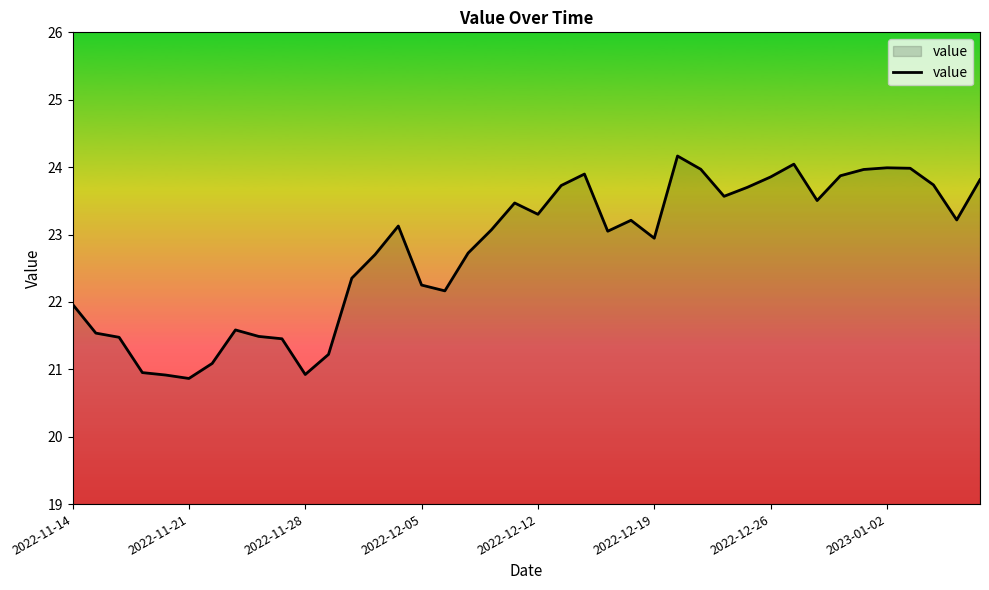

What is the smallest value displayed?

20.9